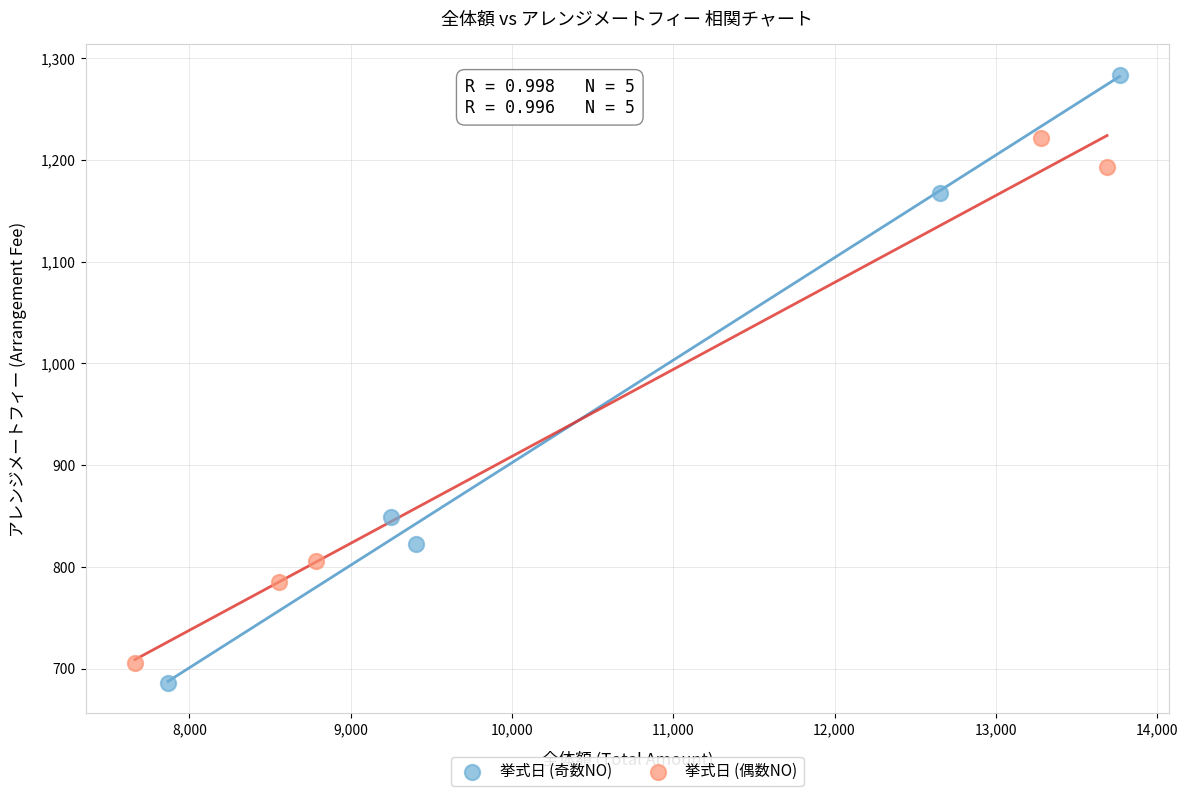

Which series has the largest Y range (max minus min)?

挙式日 (奇数NO)